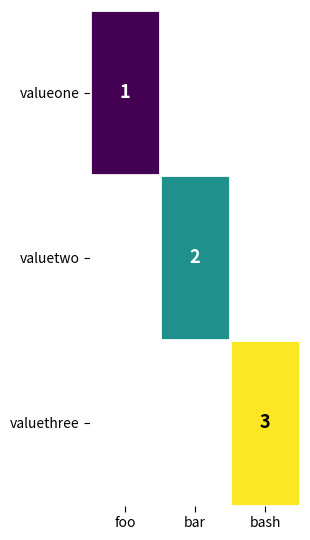

True or false: valuetwo has a value of 2 at bar.

True